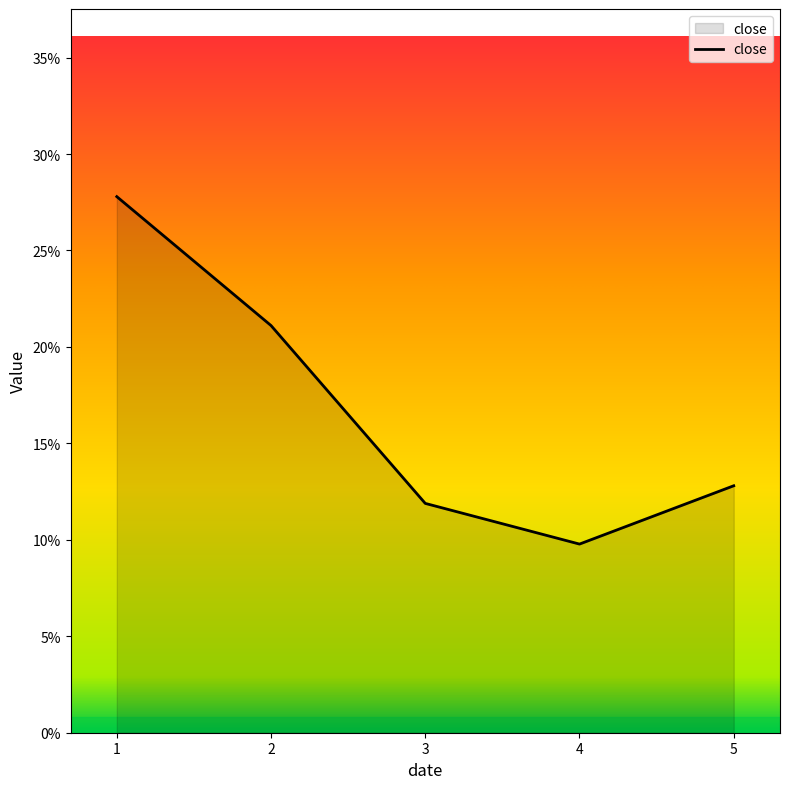

Does the chart display data point markers on the line(s)?

No